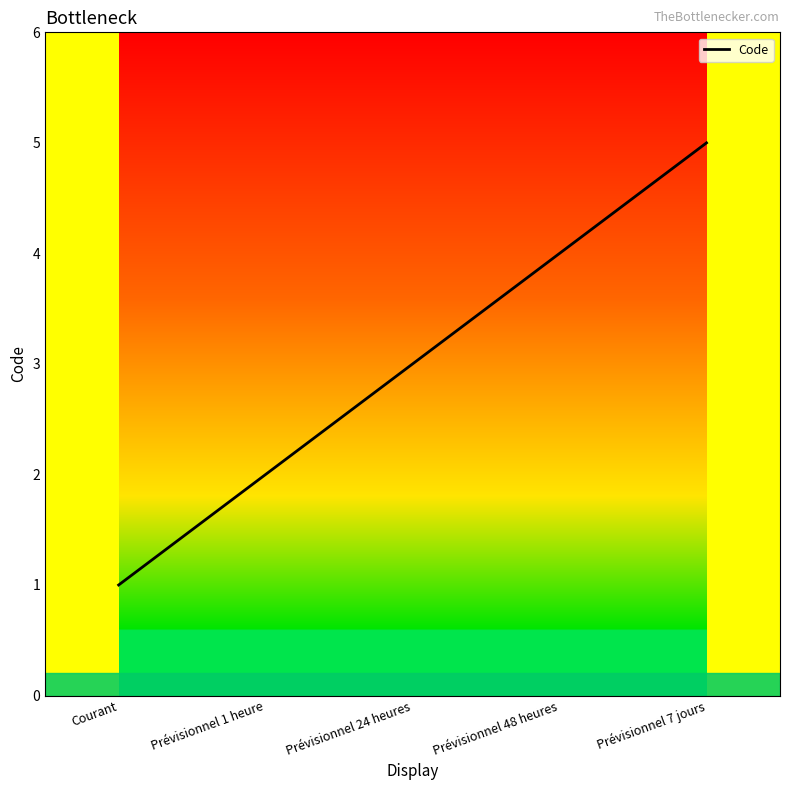

What is the ratio of the value at Prévisionnel 7 jours to the value at Prévisionnel 24 heures?

1.7